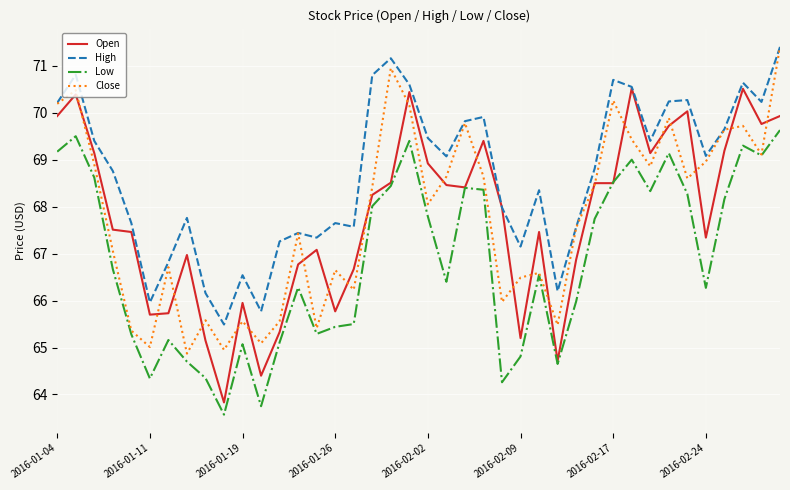

Which series has the widest spread of values?

Open